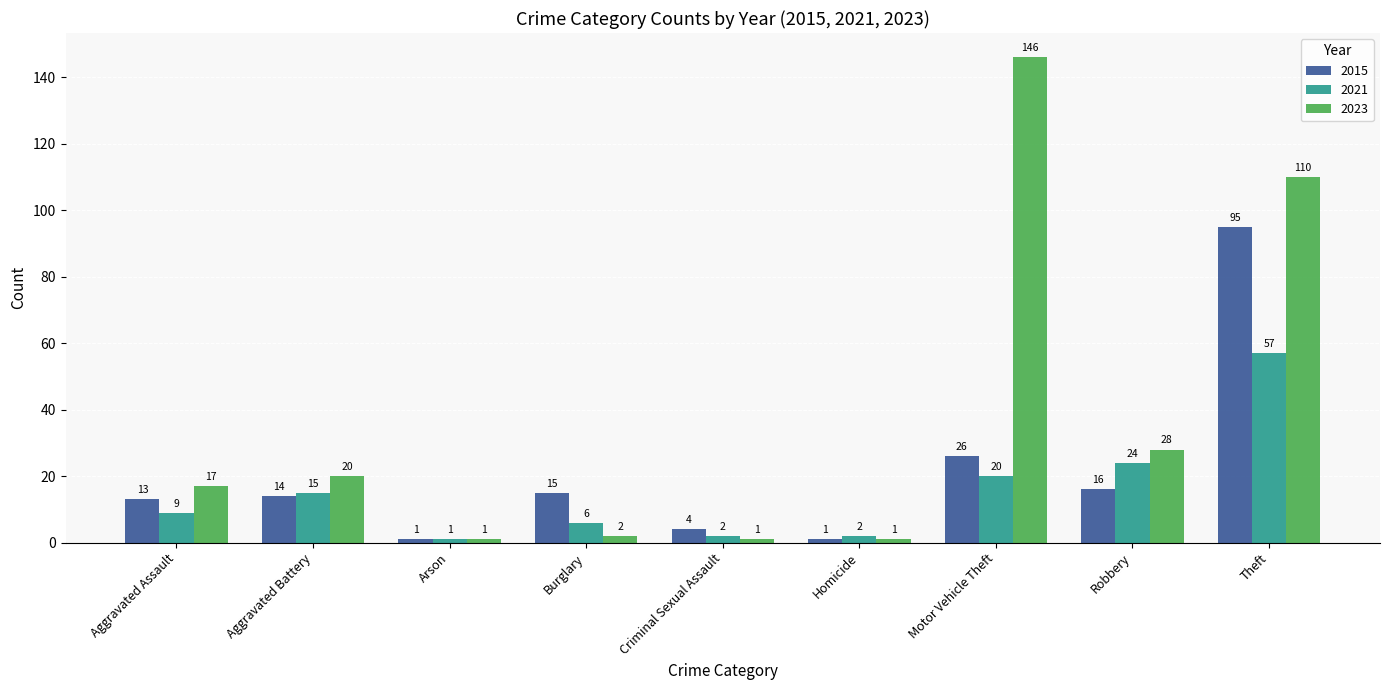

What is the difference between the second highest and second lowest values in the 2021 series?

22